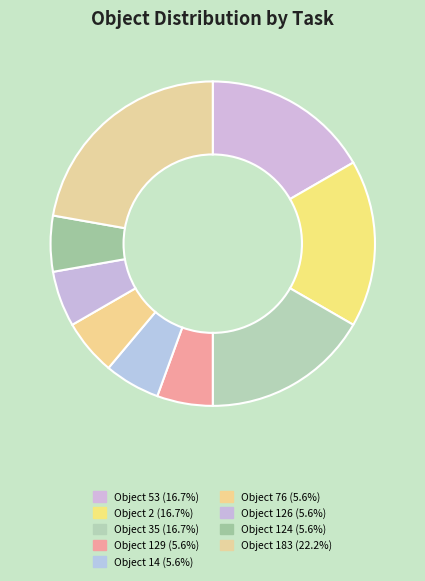

How many segments does this pie chart have?

9